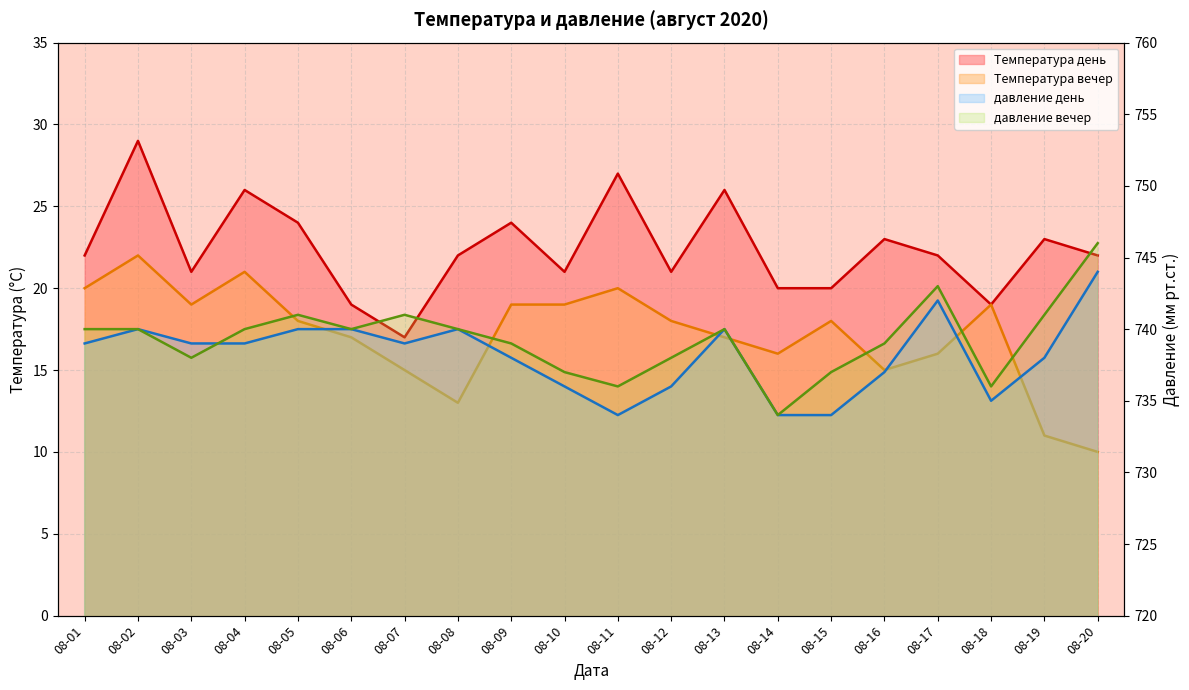

True or false: давление день has a value of 171 at 08-07.

False